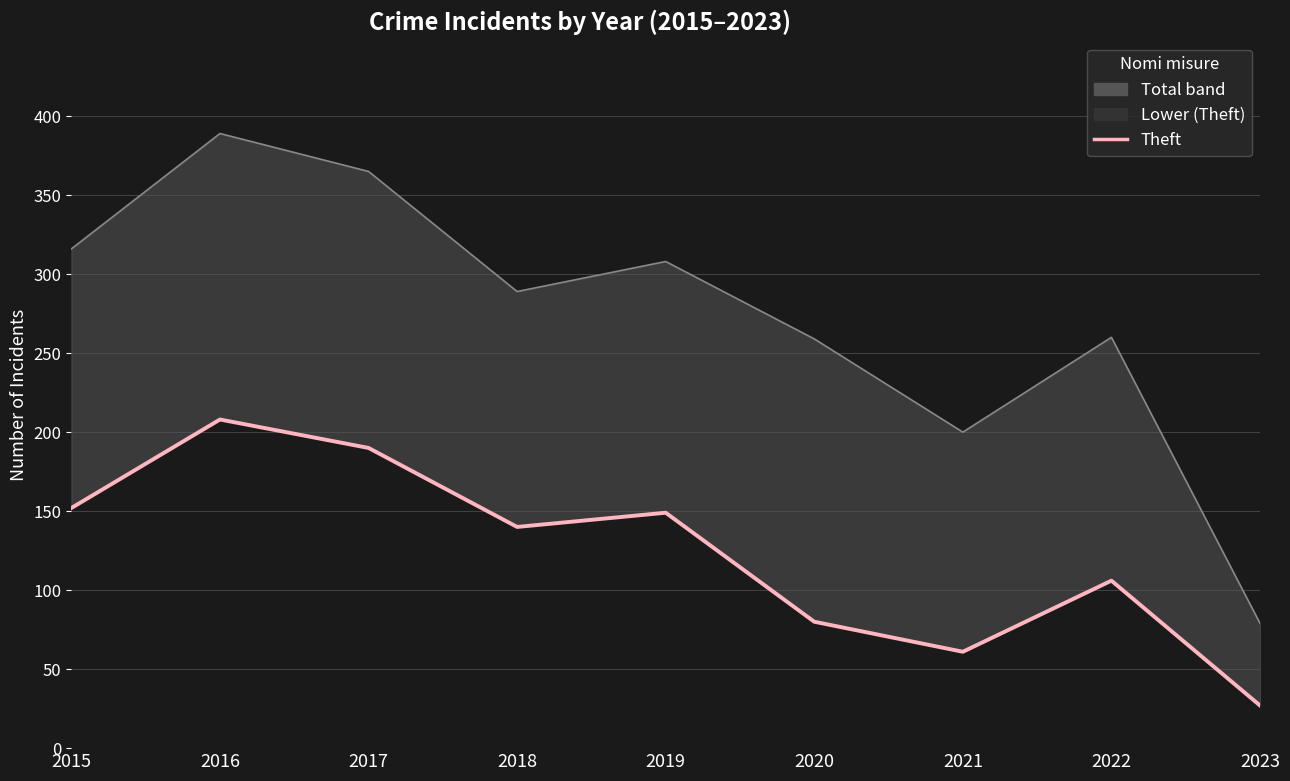

How many interior local peaks does the Total series have?

3